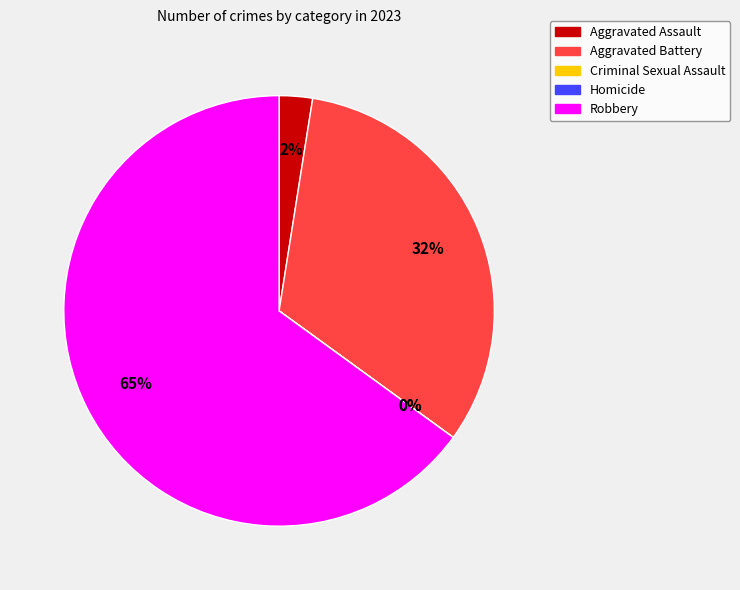

The Aggravated Battery slice represents 32% of the pie. True or false?

True